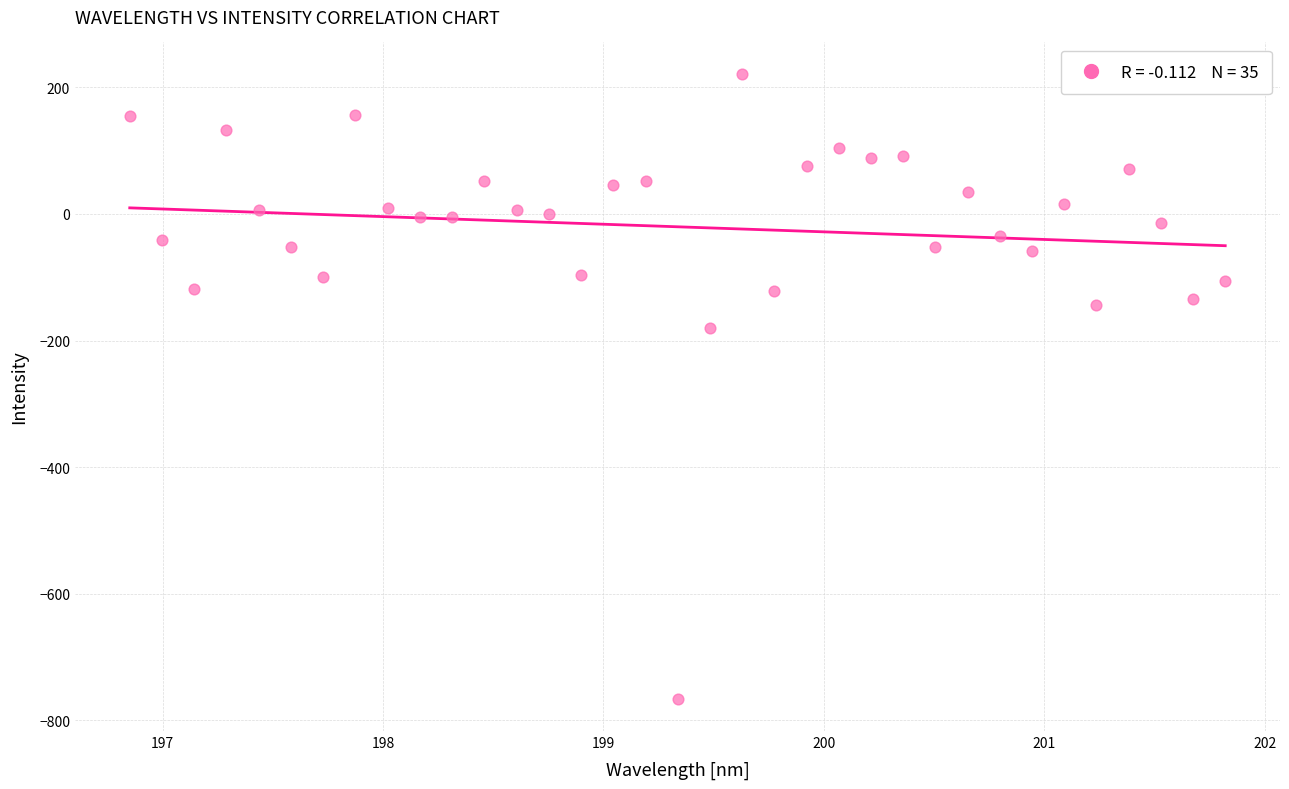

What is the range of Y values (max minus min)?

988.4